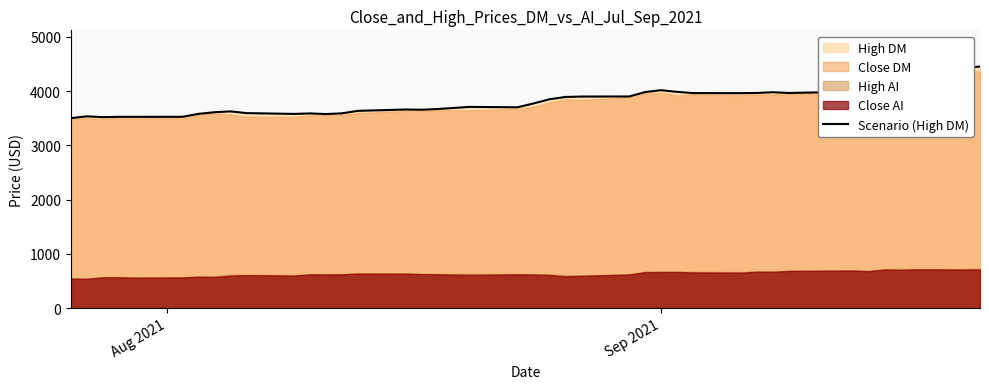

What is the minimum value for Scenario (High DM)?

3499.5